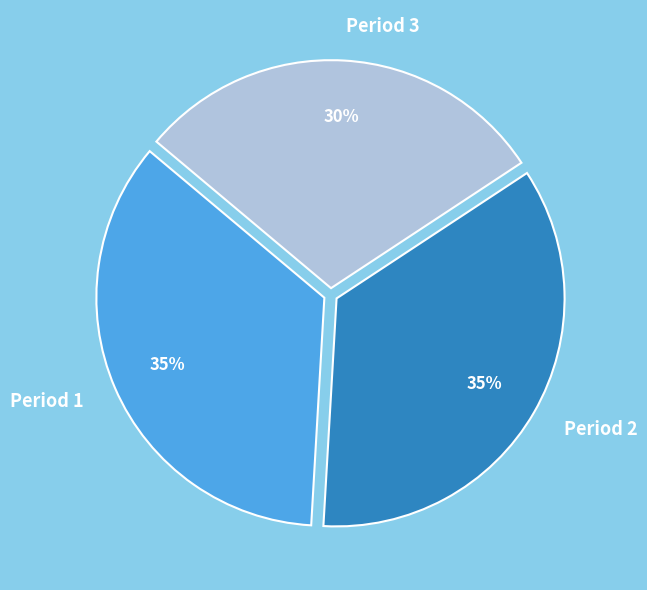

Between Period 3 and Period 1, which is larger?

Period 1